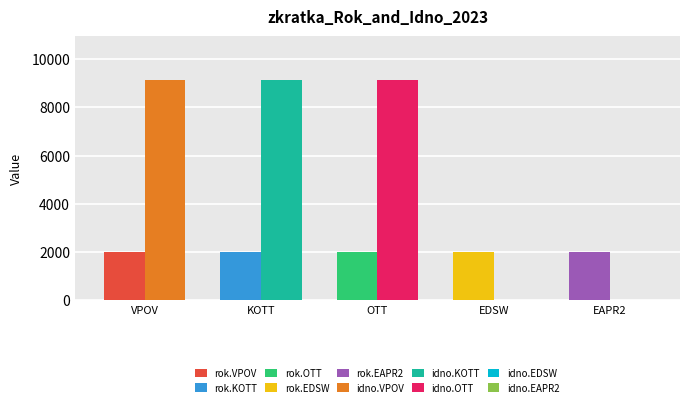

Which series has the widest spread of values?

idno